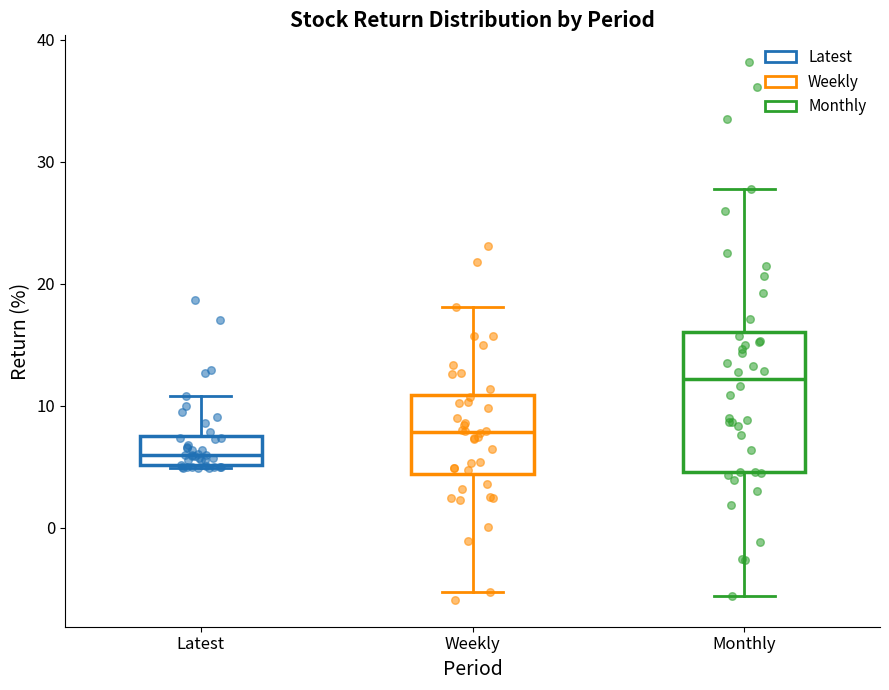

Where is the upper edge of the box for Latest on the y-axis? The values are not printed on the chart, so give them approximately, as read against the axis.

7